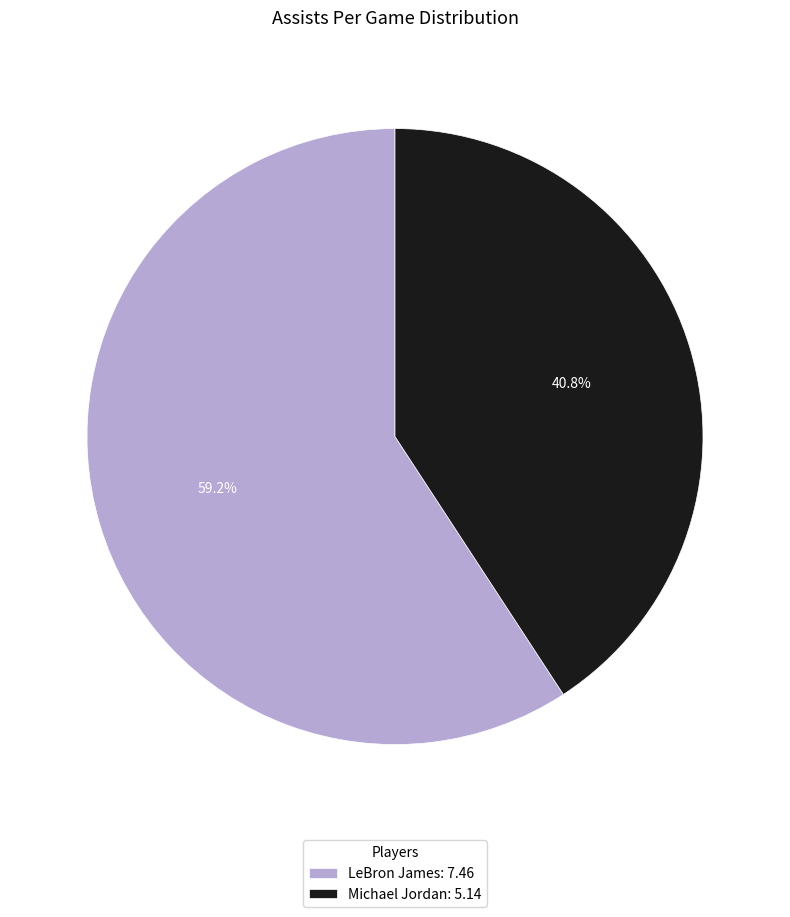

What percentage is the Michael Jordan slice, to the nearest percent?

41%